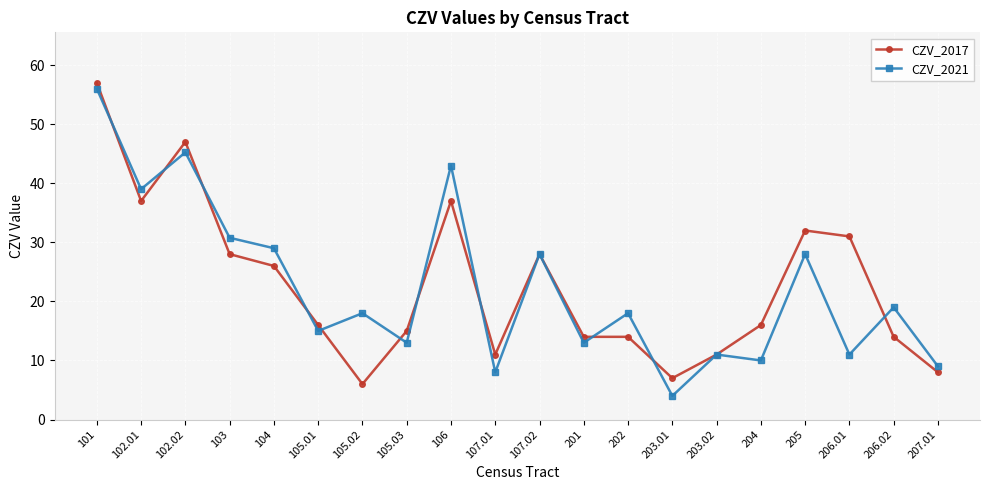

Rank the series by their maximum value, from lowest to highest.

CZV_2021, CZV_2017